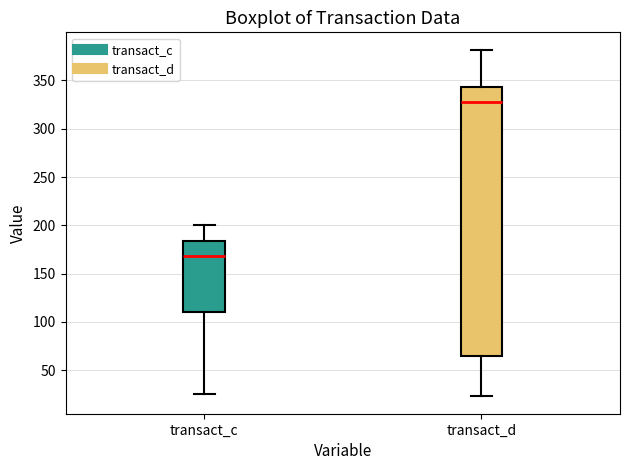

Reading left to right, transcribe this box plot: for each box, give where its median line is, the range the box spans, and where its two whiskers end, as read against the y-axis. The values are not printed on the chart, so give them approximately, as read against the axis.

transact_c: median 170, box 110 to 185, whiskers 25 to 200
transact_d: median 330, box 65 to 345, whiskers 25 to 380